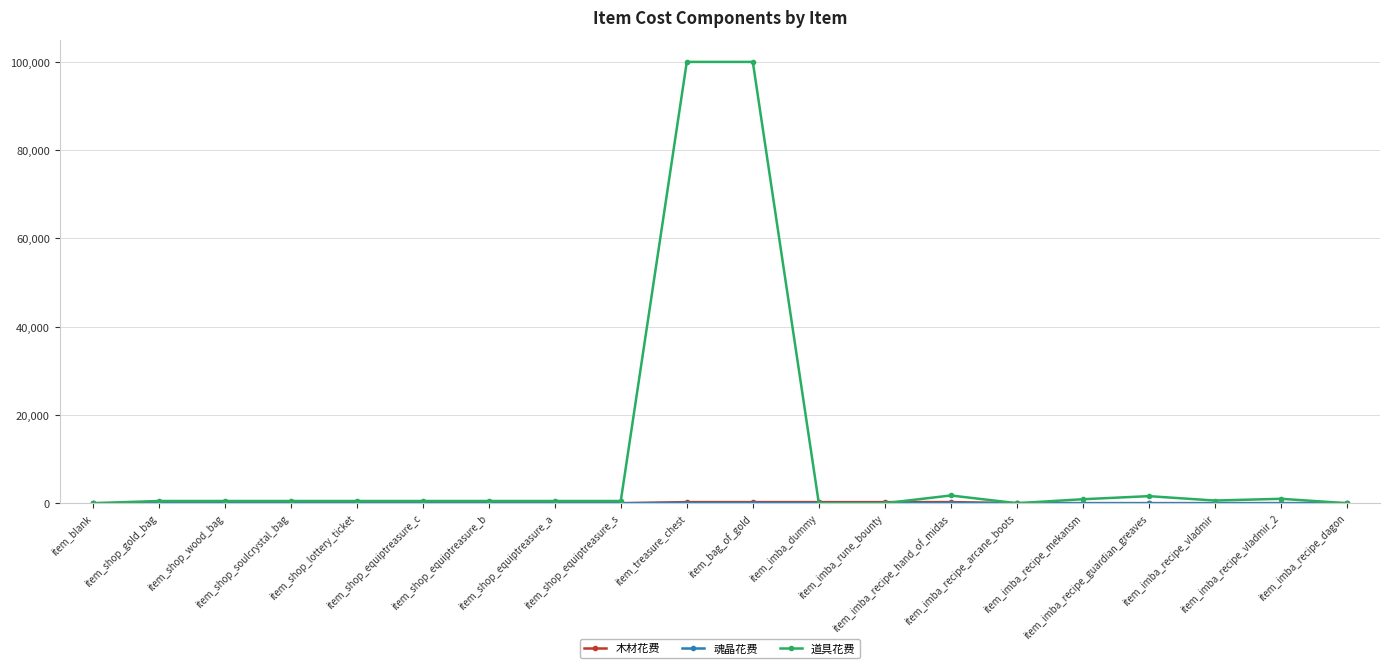

What is the label of the 3rd point from the left?

item_shop_wood_bag